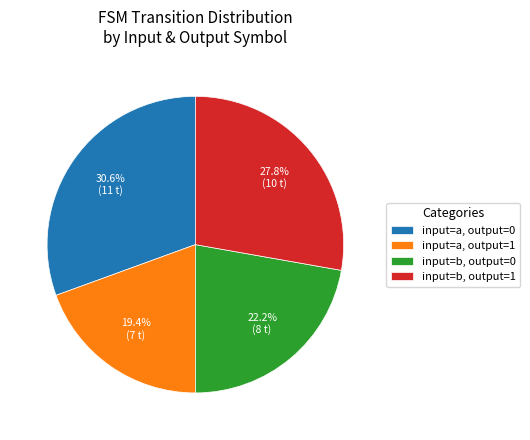

What is the ratio of the value at input=a, output=1 to the value at input=a, output=0?

0.6